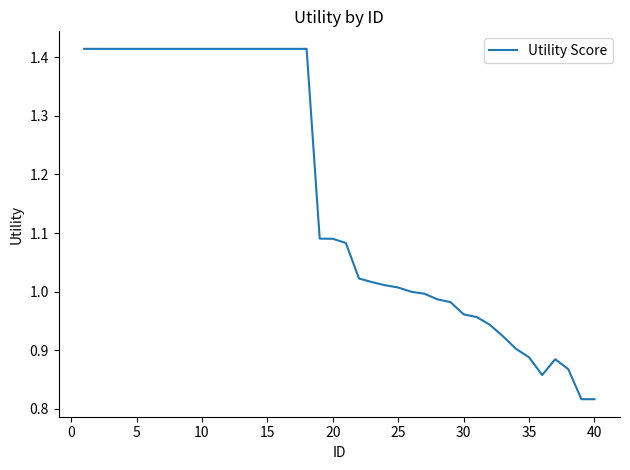

What is the difference between the maximum and minimum values?

0.6